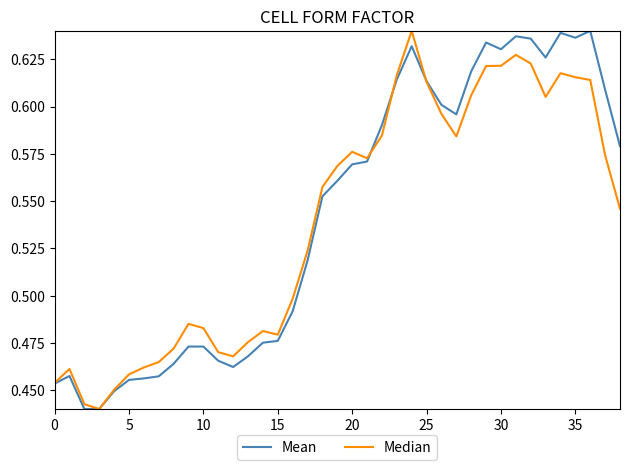

The Mean series shows 0.3 at 5. True or false?

False